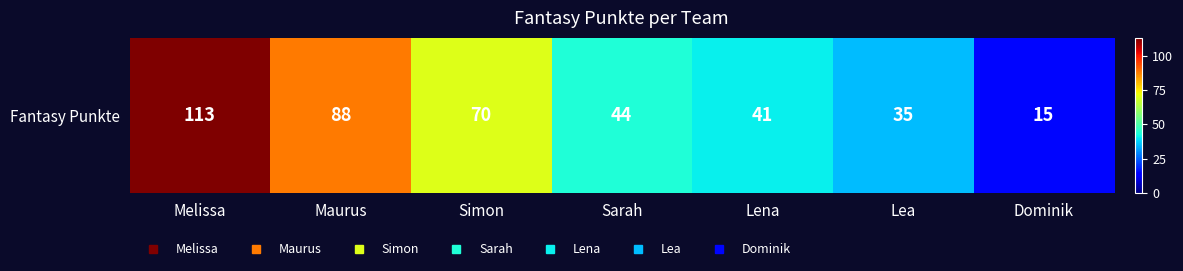

At which label does the data first exceed 44?

Melissa